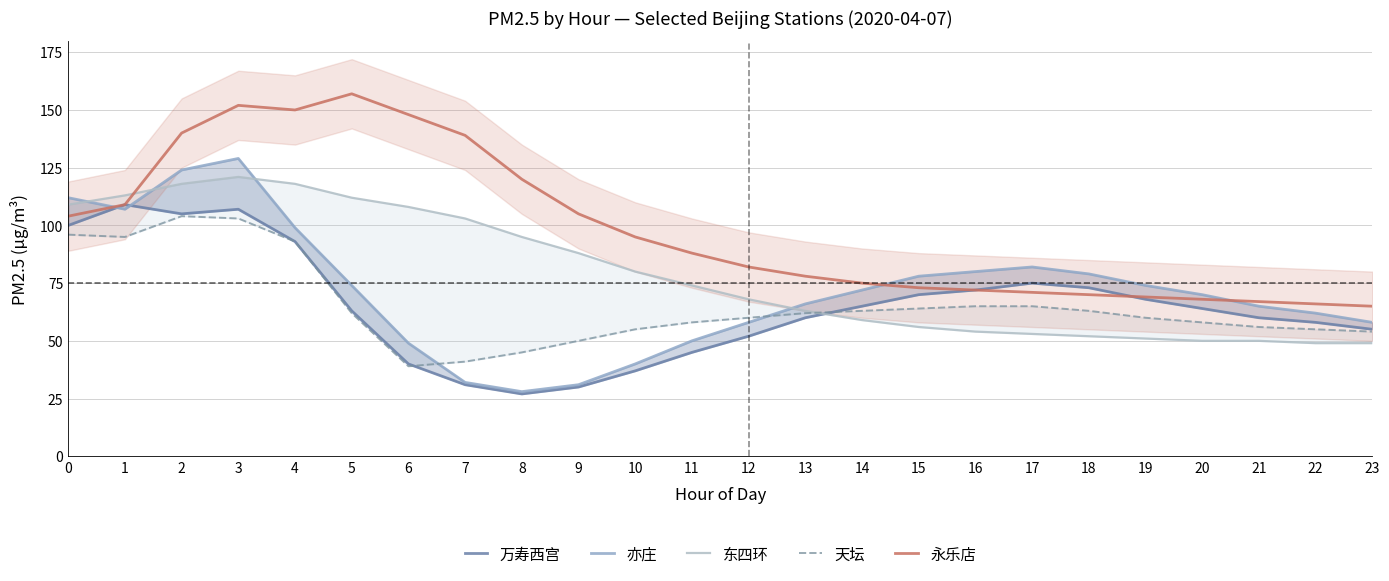

How many categories are shown in the chart?

24